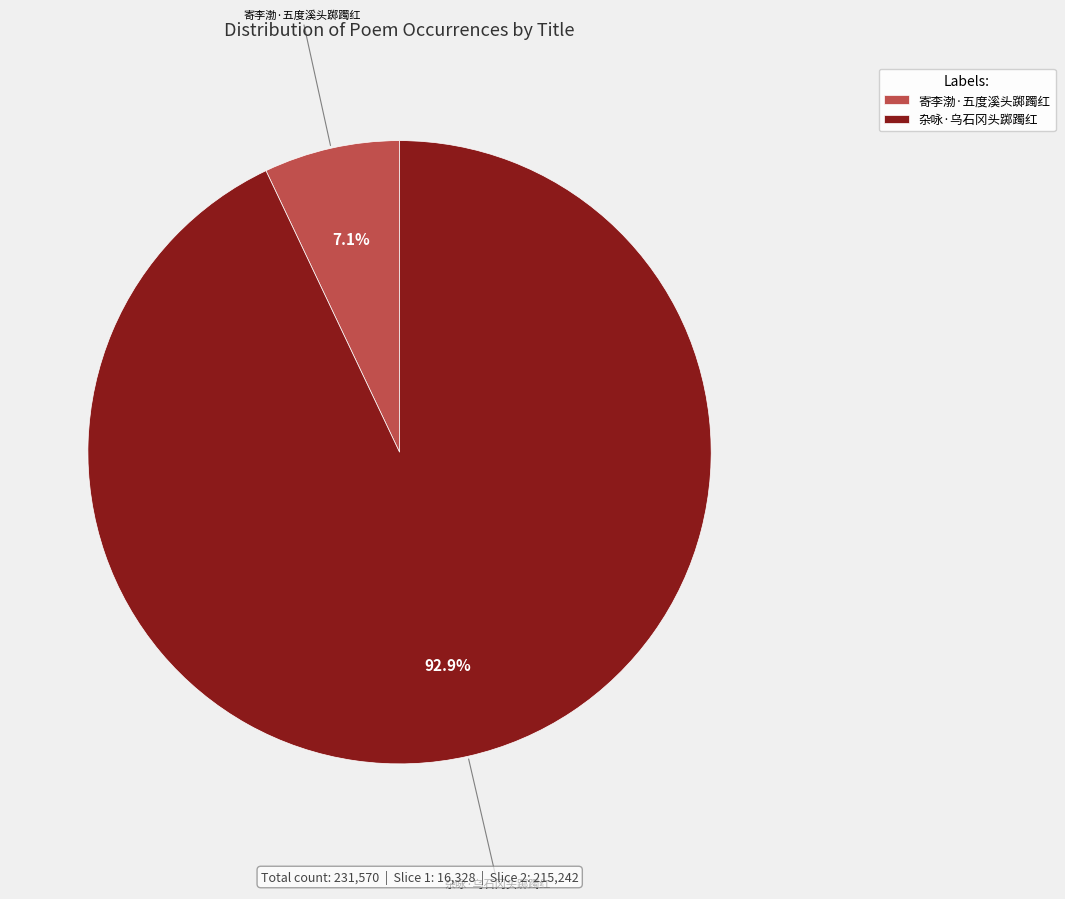

Is it true that 杂咏·乌石冈头踯躅红 is 93% of the pie?

True